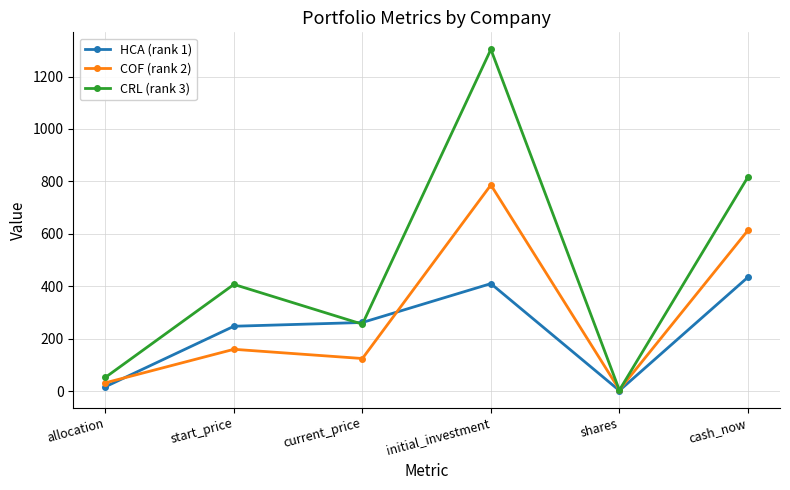

Rank the categories by HCA (rank 1) value from highest to lowest.

cash_now, initial_investment, current_price, start_price, allocation, shares